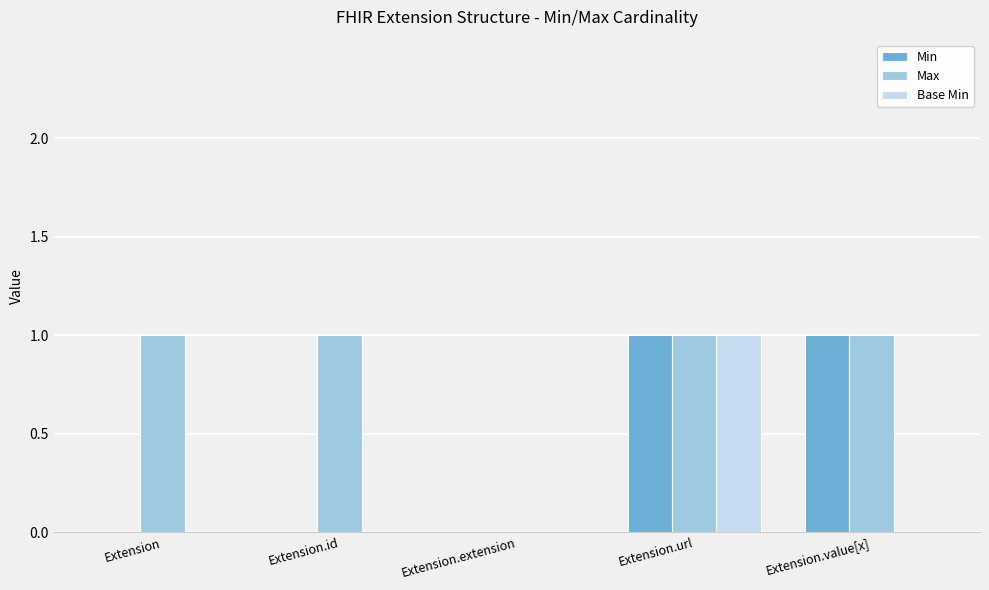

Which series has the largest total across all categories?

Max